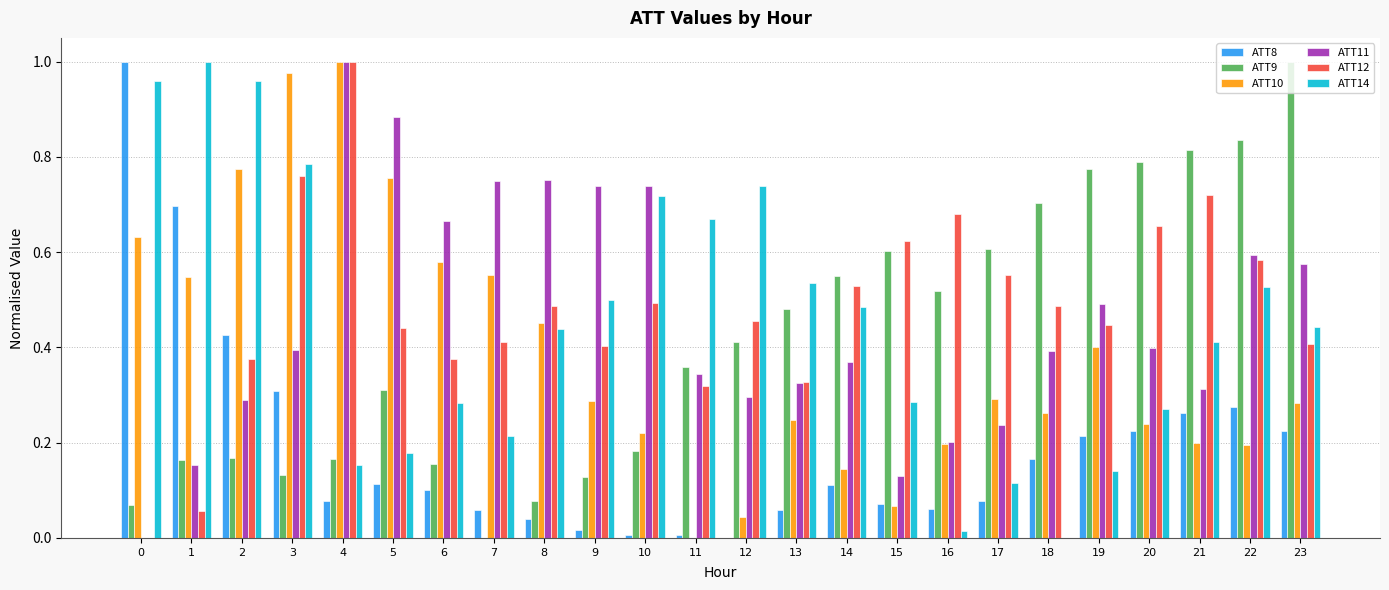

Which category has the highest value in the ATT12 series?

4